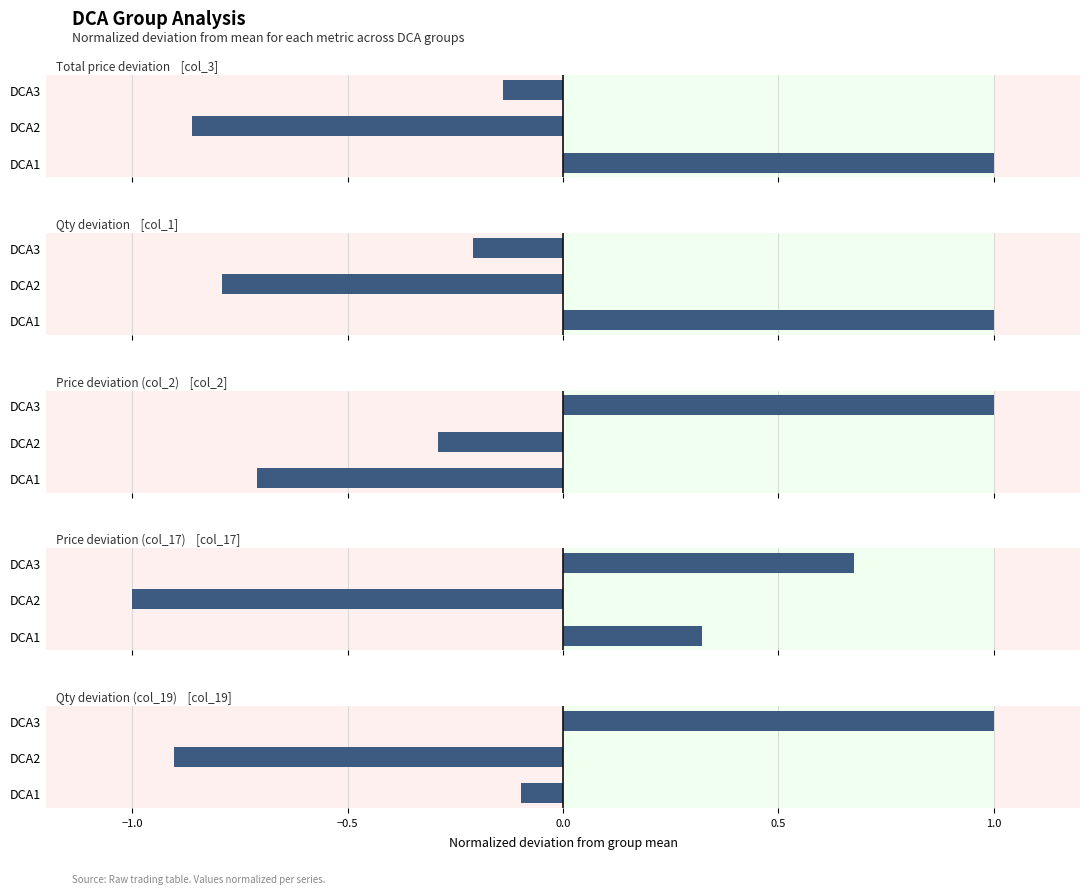

How many values in the col_17 series are below 0?

1